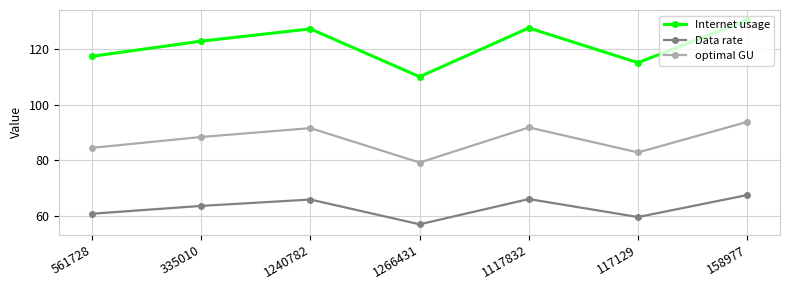

How many interior local valleys does the optimal GU series have?

2